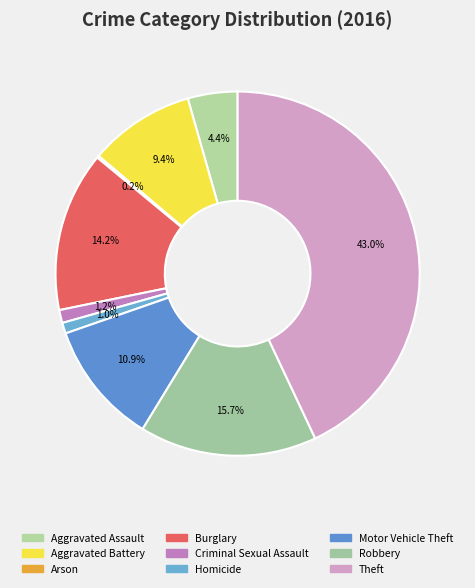

Is there a majority slice in this chart?

No